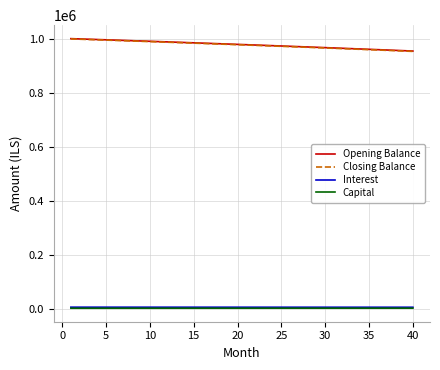

Is this an area chart (filled region under the line)?

No